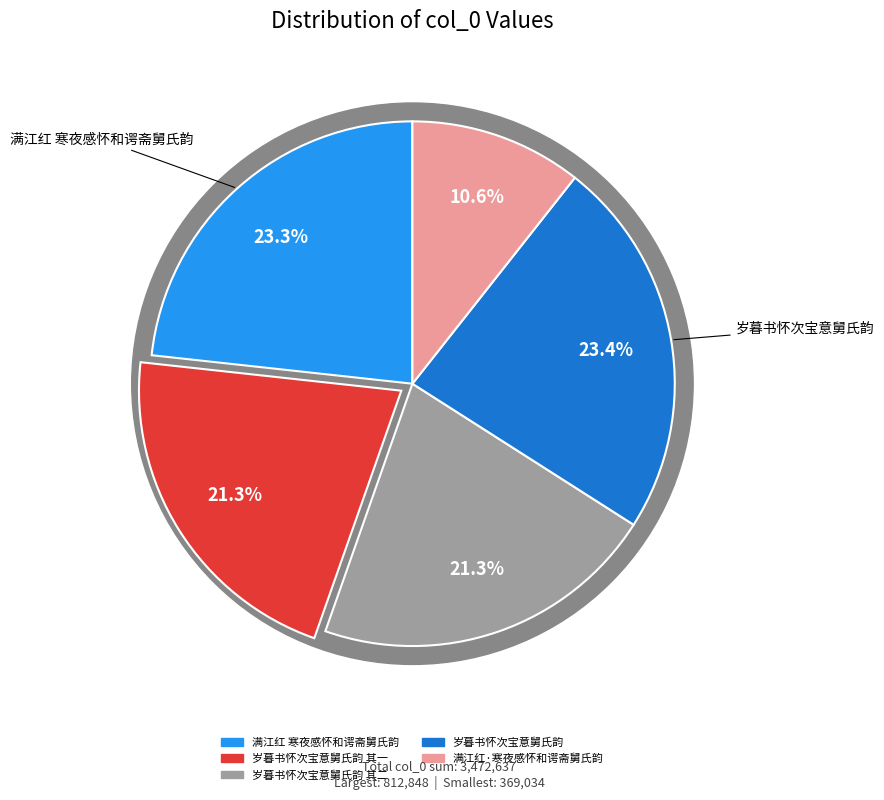

True or false: 满江红·寒夜感怀和谔斋舅氏韵 accounts for 11% of the total.

True